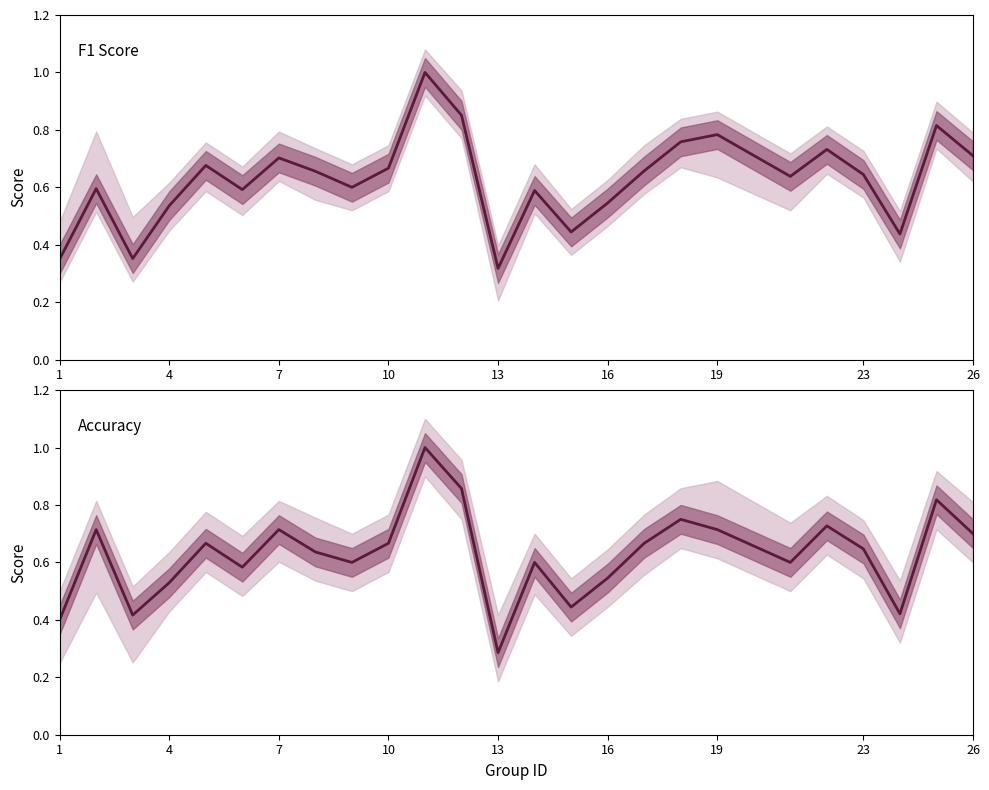

What are all the series names shown in the legend?

f1, accuracy